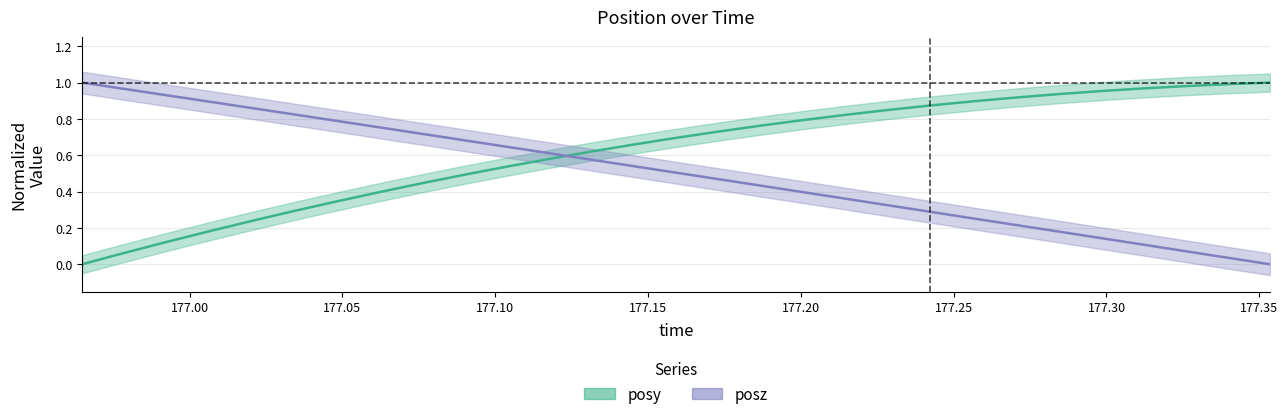

True or false: posy has a value of -0.5 at 176.9648.

False